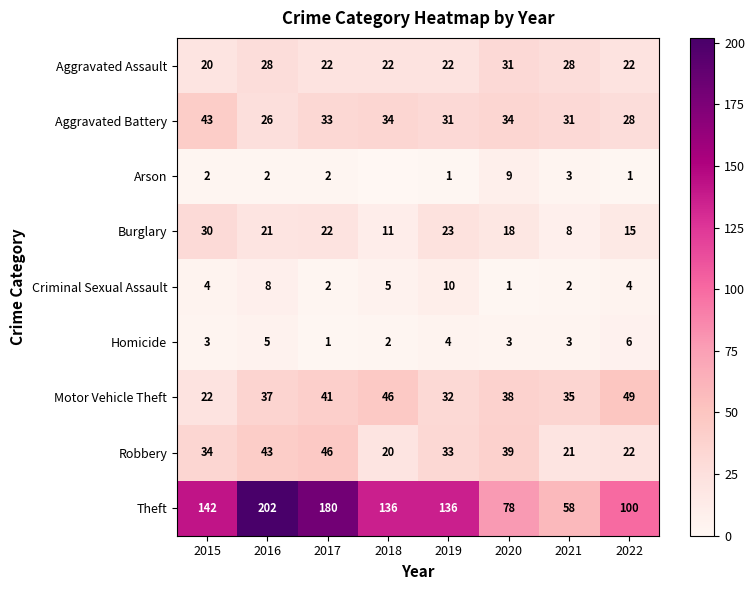

What is the greatest value displayed?

202